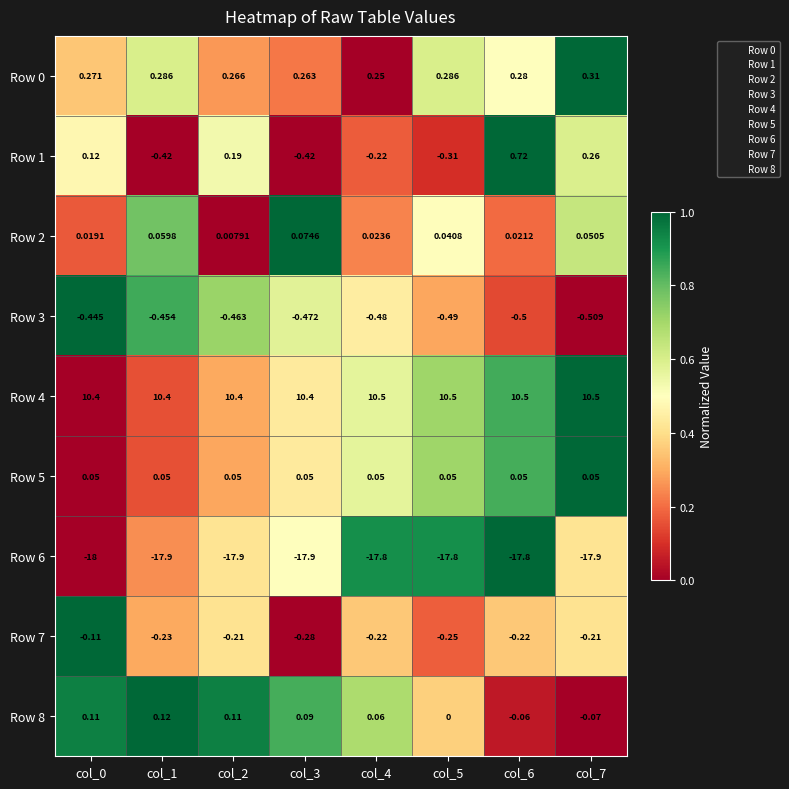

At which category is the sum across all series the highest?

col_6